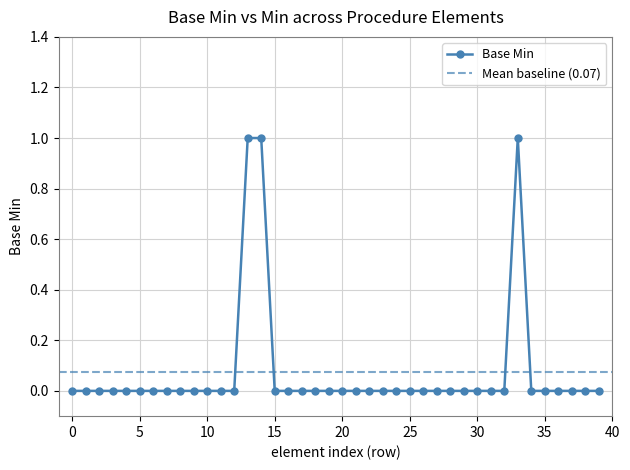

How many lines are shown in the chart?

1